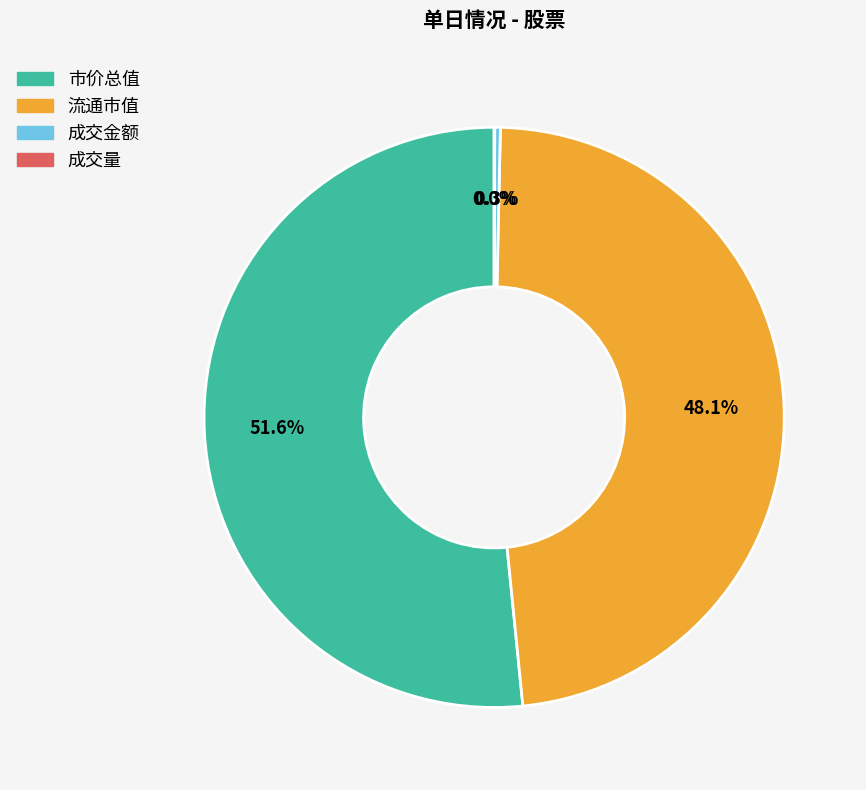

Does any single category account for the majority?

Yes